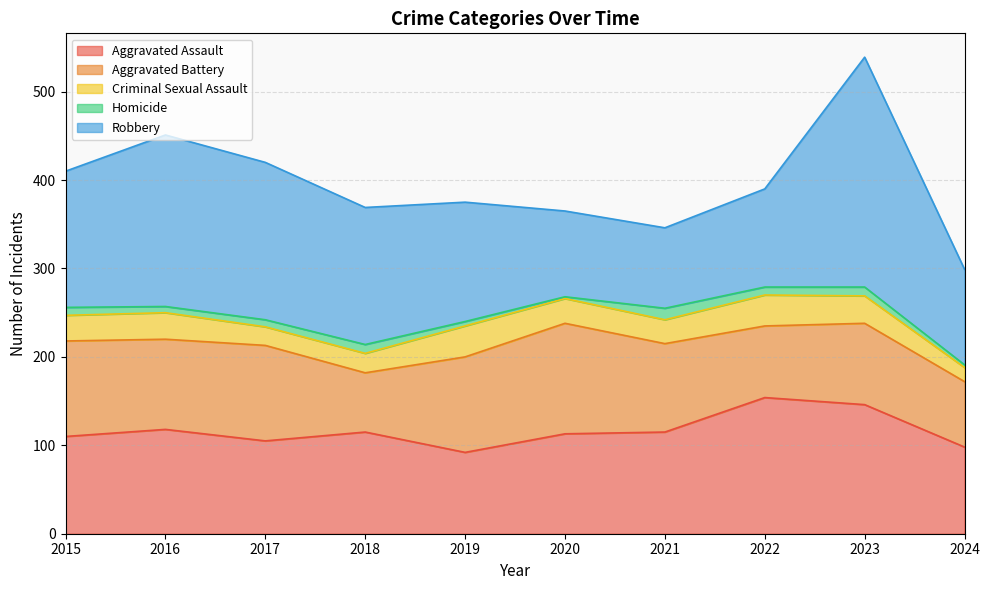

The value of Aggravated Battery at 2018 is 67. True or false?

True